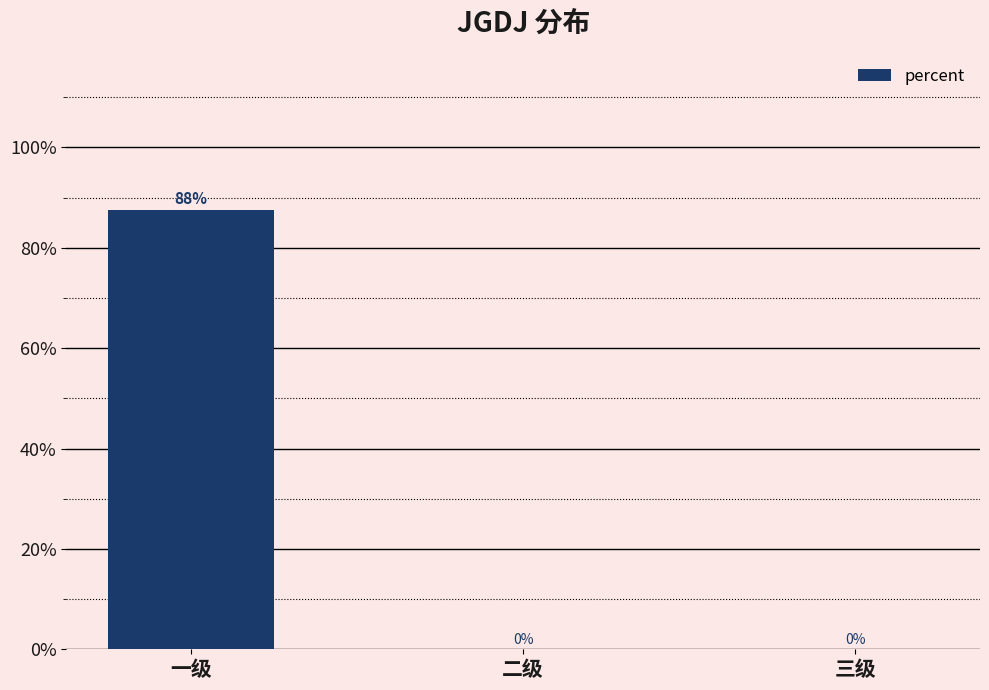

List the labels in order of value, smallest first.

二级, 三级, 一级